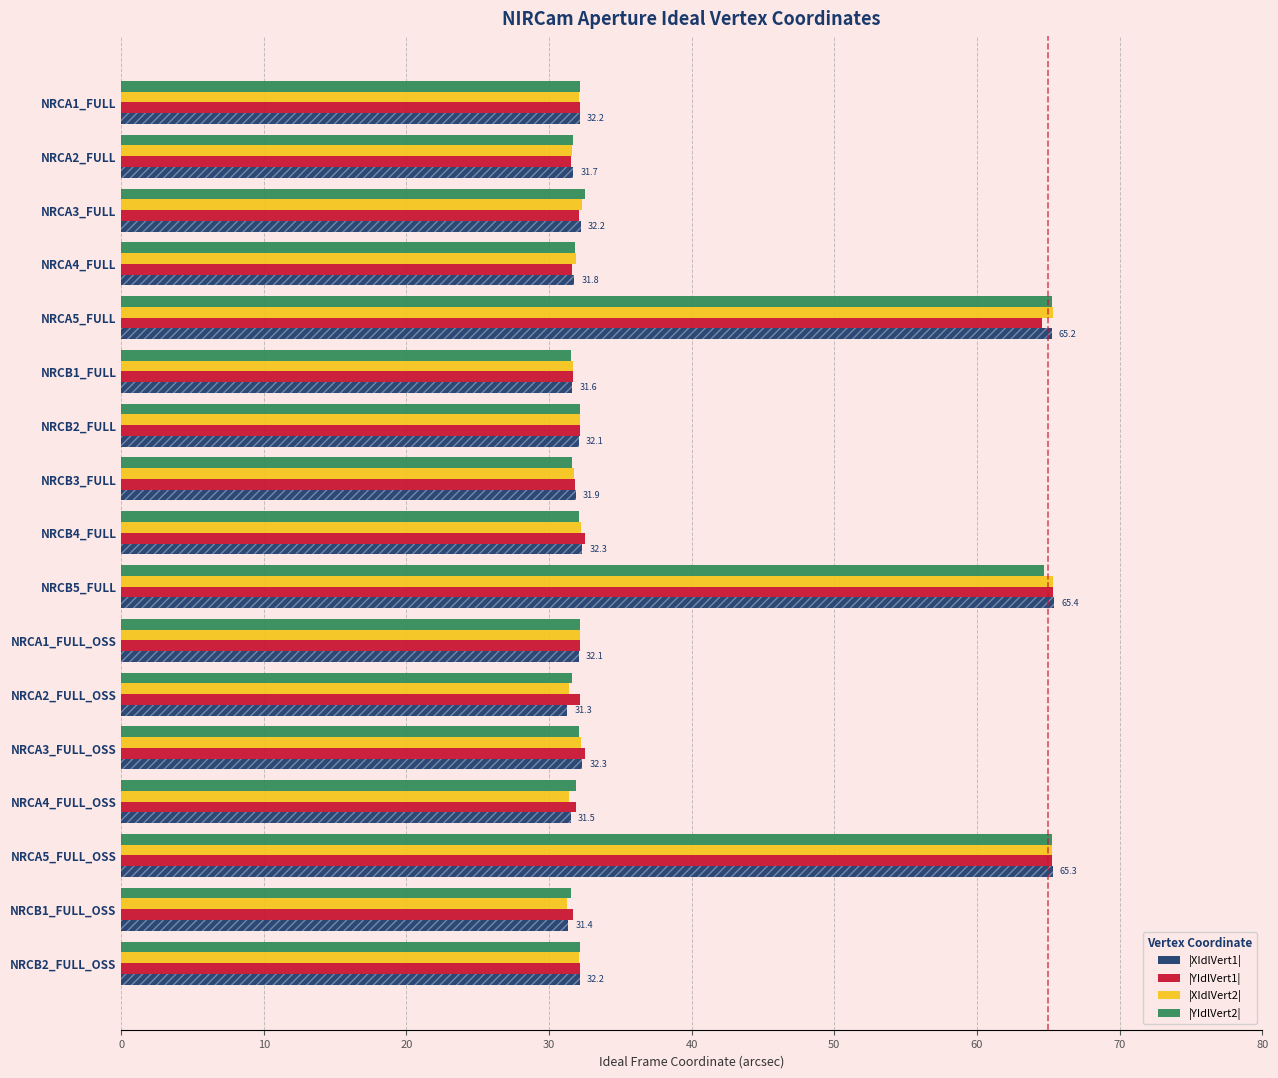

What is the difference between the highest and lowest values at NRCA5_FULL_OSS?

0.1